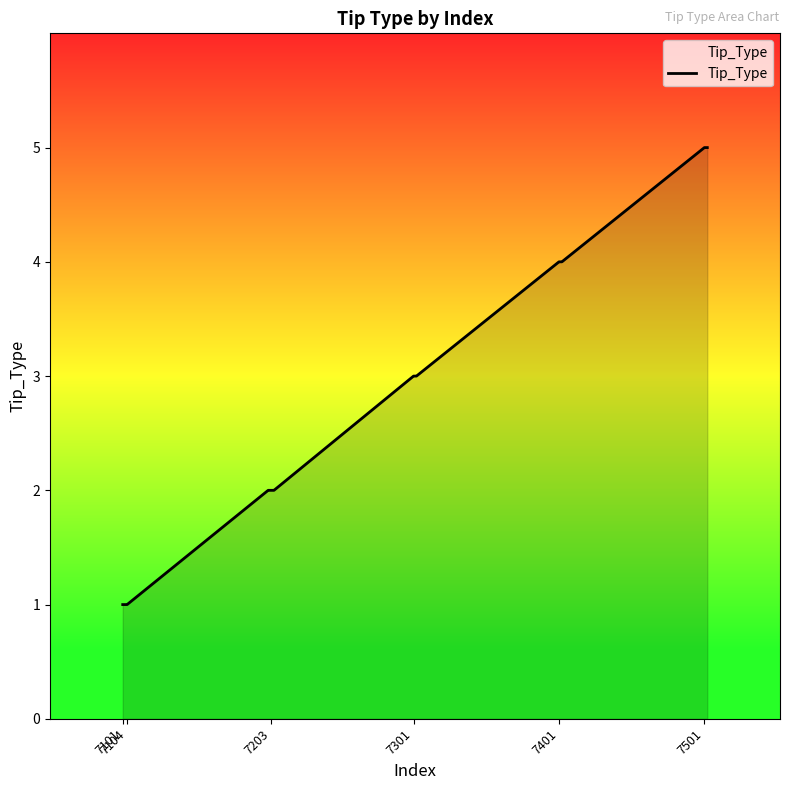

What is the difference between the maximum and minimum values?

4